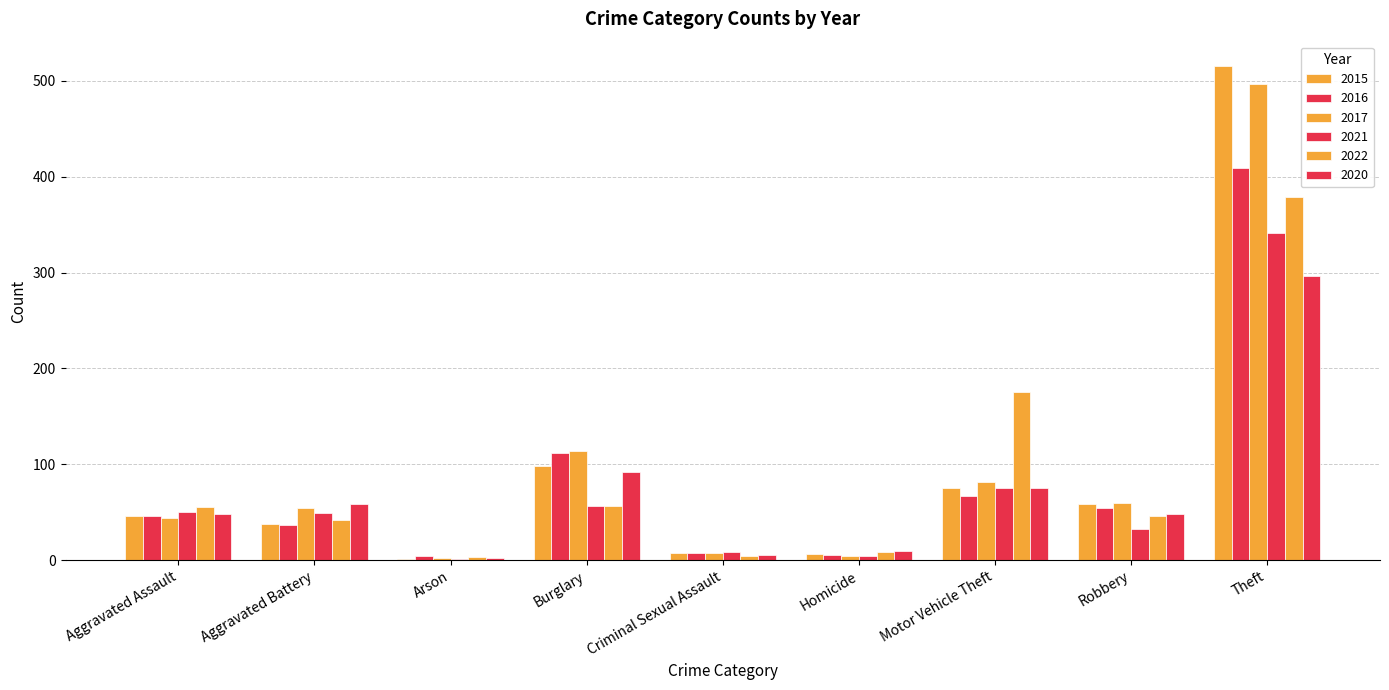

The value of 2015 at Criminal Sexual Assault is 7. True or false?

True